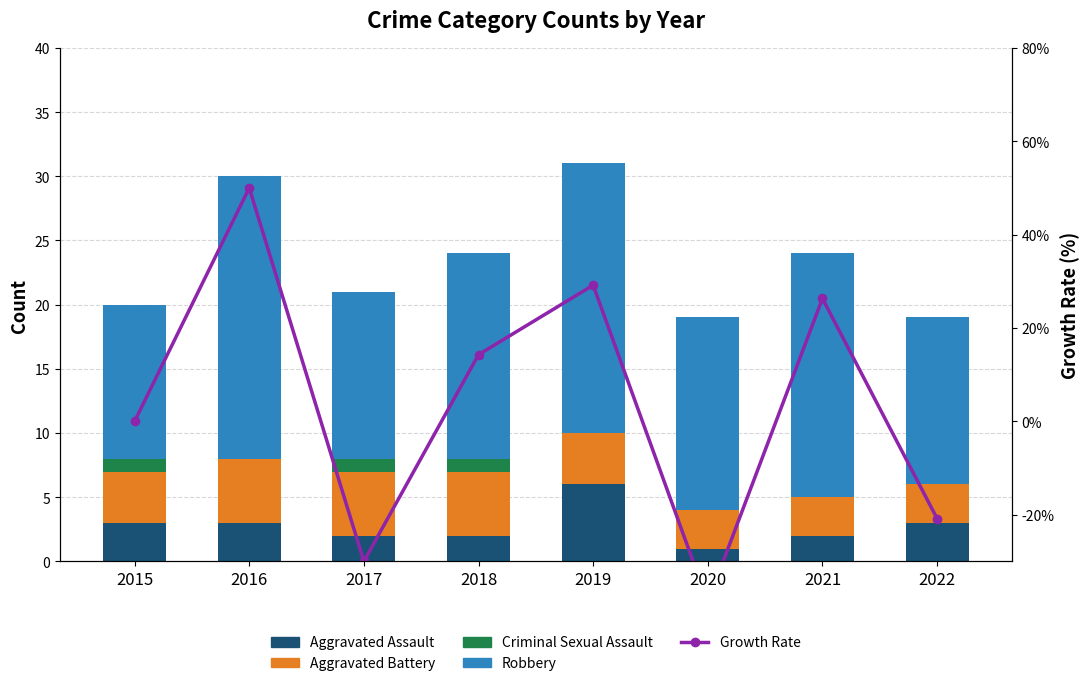

What are all the series names shown in the legend?

Aggravated Assault, Aggravated Battery, Criminal Sexual Assault, Robbery, Growth Rate